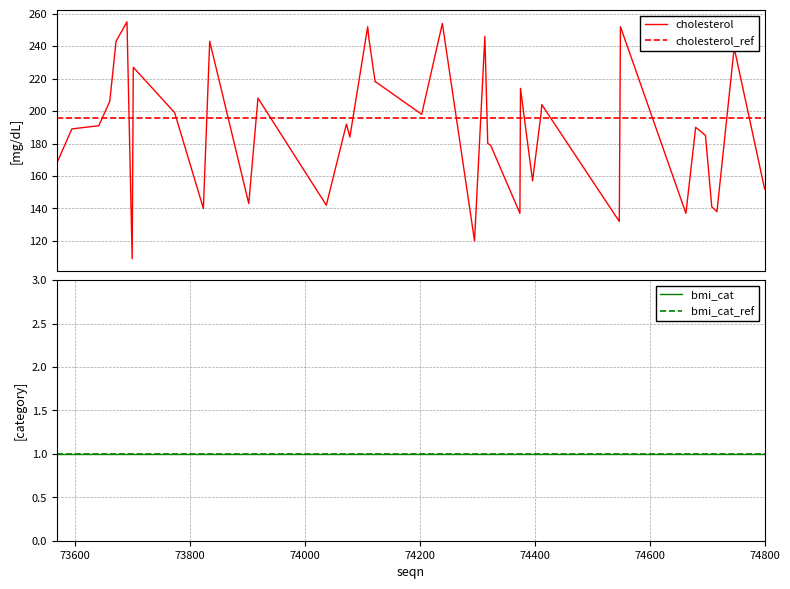

The chart shows a value of 104 at 74680. True or false?

False